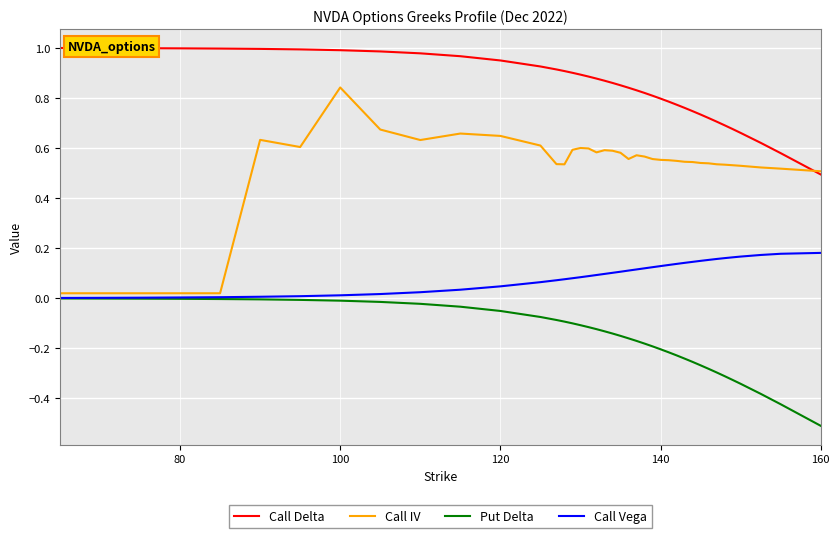

List the series in order of their peak value, highest first.

Call Delta, Call IV, Call Vega, Put Delta